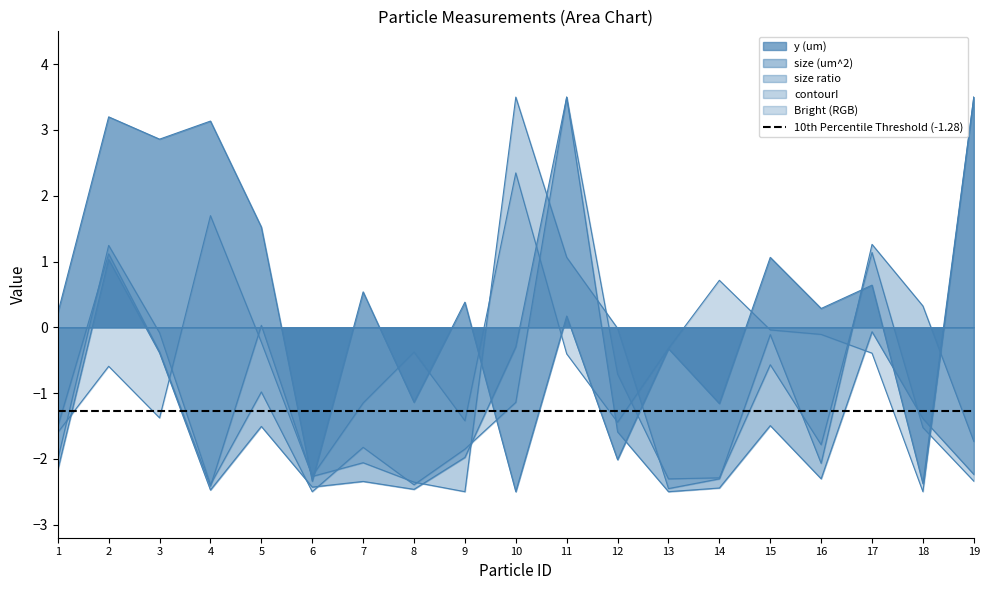

Reading left to right, transcribe all the data shown in this chart.

y (um): 0.2	3.2	2.9	3.1	1.5	-2.3	0.5	-1.1	0.4	-2.5	0.2	-2.0	-0.3	-1.2	1.1	0.3	0.6	-2.4	3.5
size (um^2): -2.2	1.0	-0.4	-2.5	-1.5	-2.4	-2.3	-2.5	-2.0	-0.3	3.5	-1.6	-2.5	-2.4	-1.5	-2.3	-0.1	-1.4	-2.2
size ratio: -1.5	1.1	-0.4	-2.4	0.0	-2.3	-2.1	-2.4	-2.5	3.5	1.1	-0.0	-2.5	-2.3	-0.1	-2.1	1.3	0.3	-1.7
contourI: -2.0	1.2	-0.1	-2.4	-1.0	-2.5	-1.8	-2.4	-1.9	-1.1	3.5	-0.7	-2.3	-2.3	-0.6	-1.8	1.1	-1.5	-2.3
Bright (RGB): -1.6	-0.6	-1.4	1.7	-0.2	-2.3	-1.2	-0.4	-1.4	2.3	-0.4	-1.4	-0.3	0.7	-0.0	-0.1	-0.4	-2.5	3.5